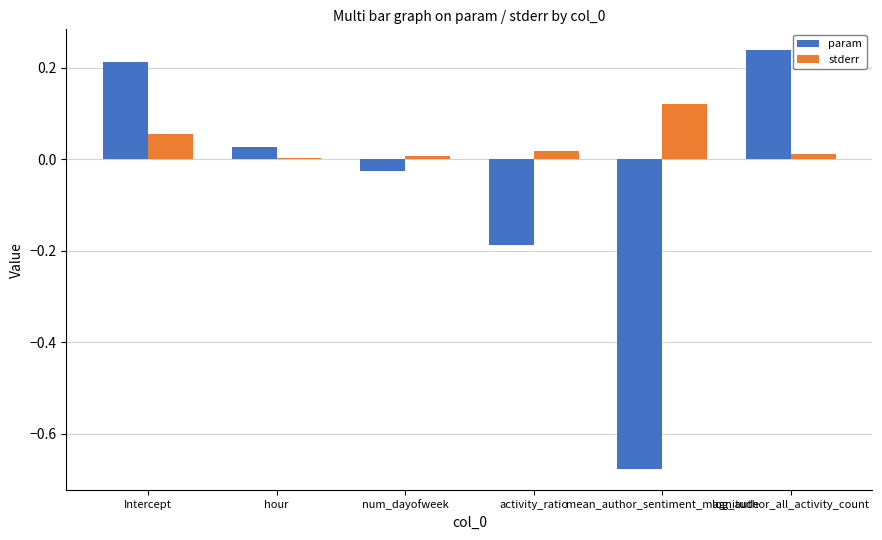

At which category does the chart reach its peak across all series?

log_author_all_activity_count